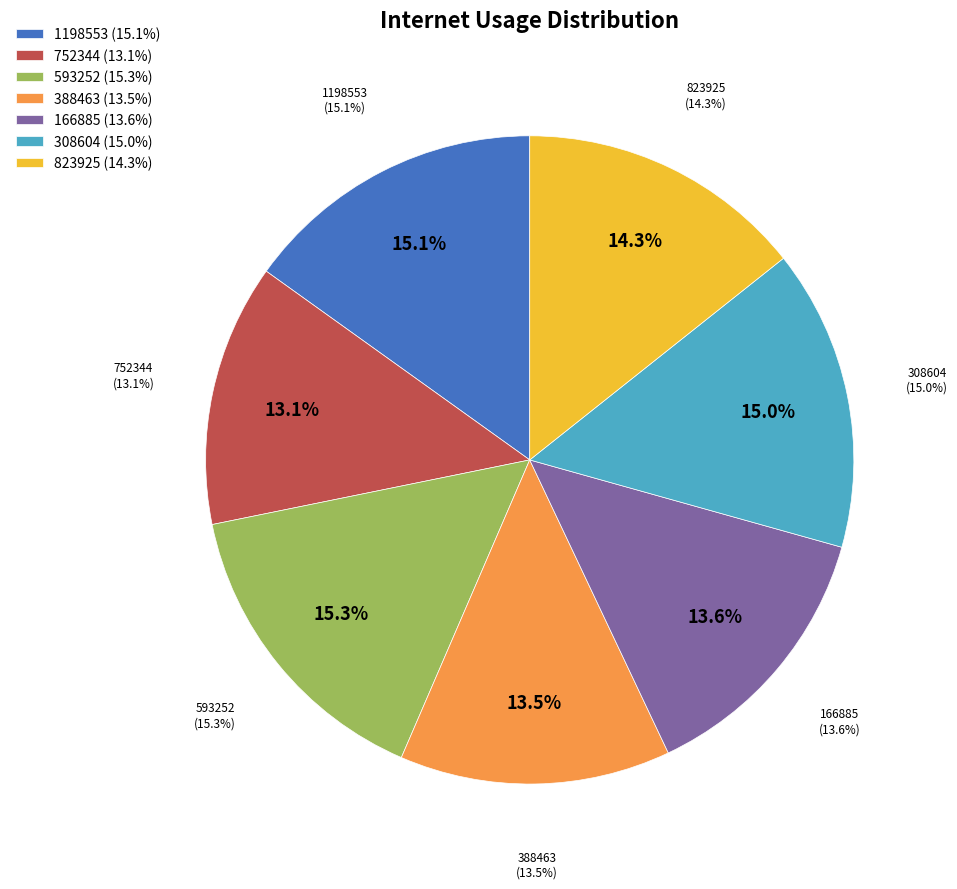

Which slice is the smallest?

752344